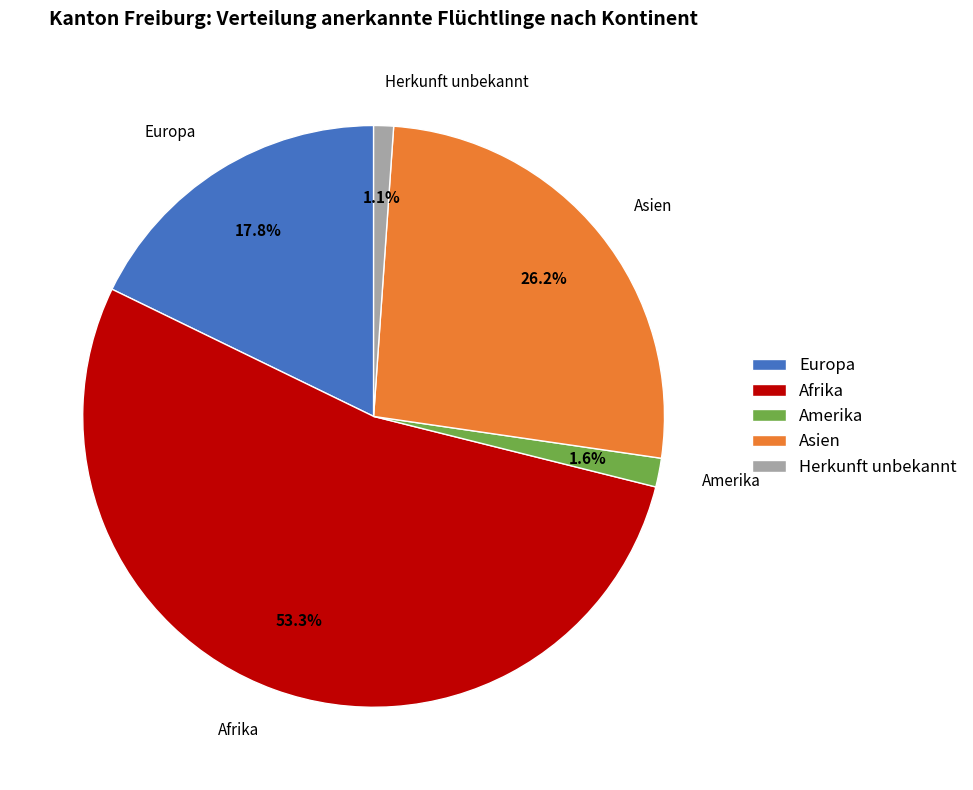

Which category has the biggest portion of the pie?

Afrika